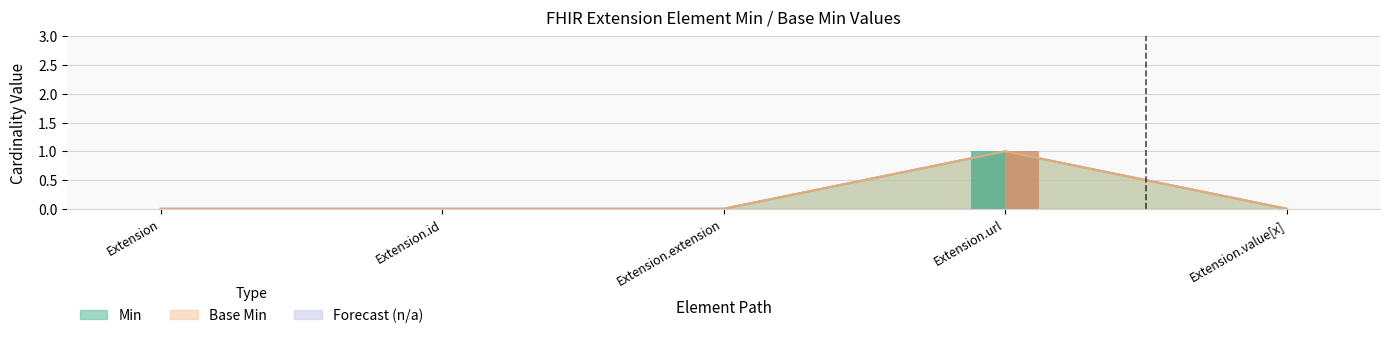

Where is Min nearest to the value 0?

Extension